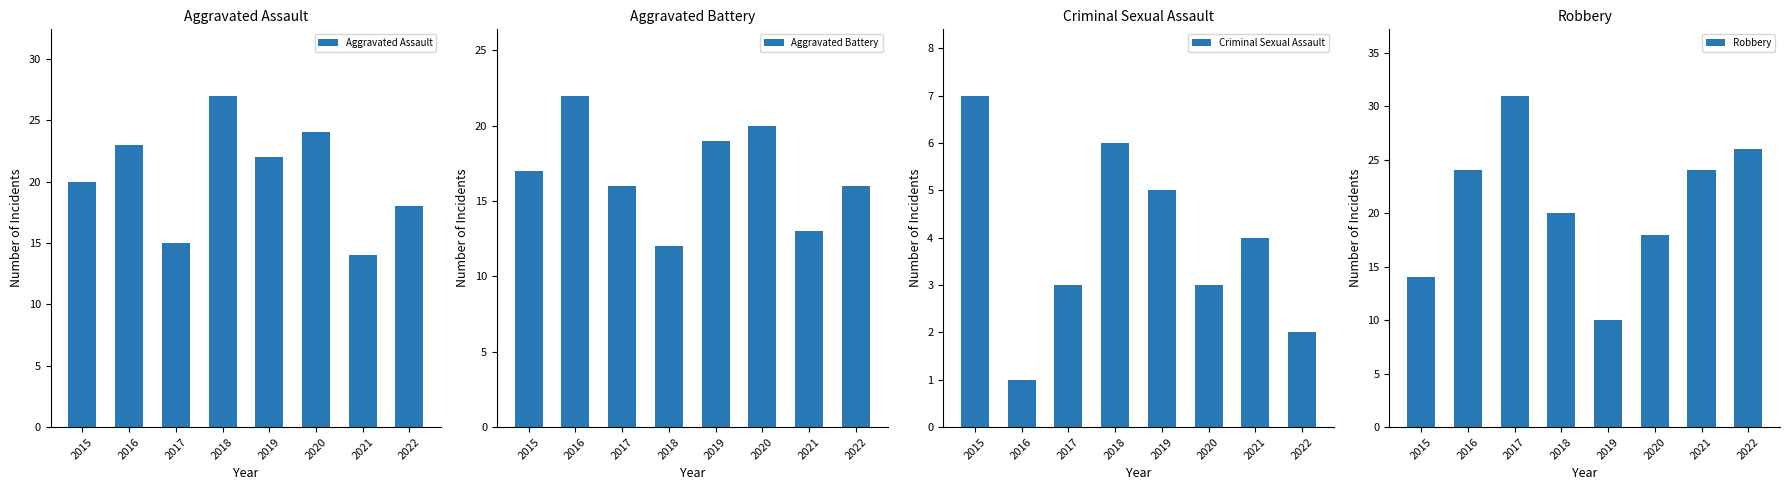

Between 2016 and 2019, which series saw the biggest shift?

Robbery